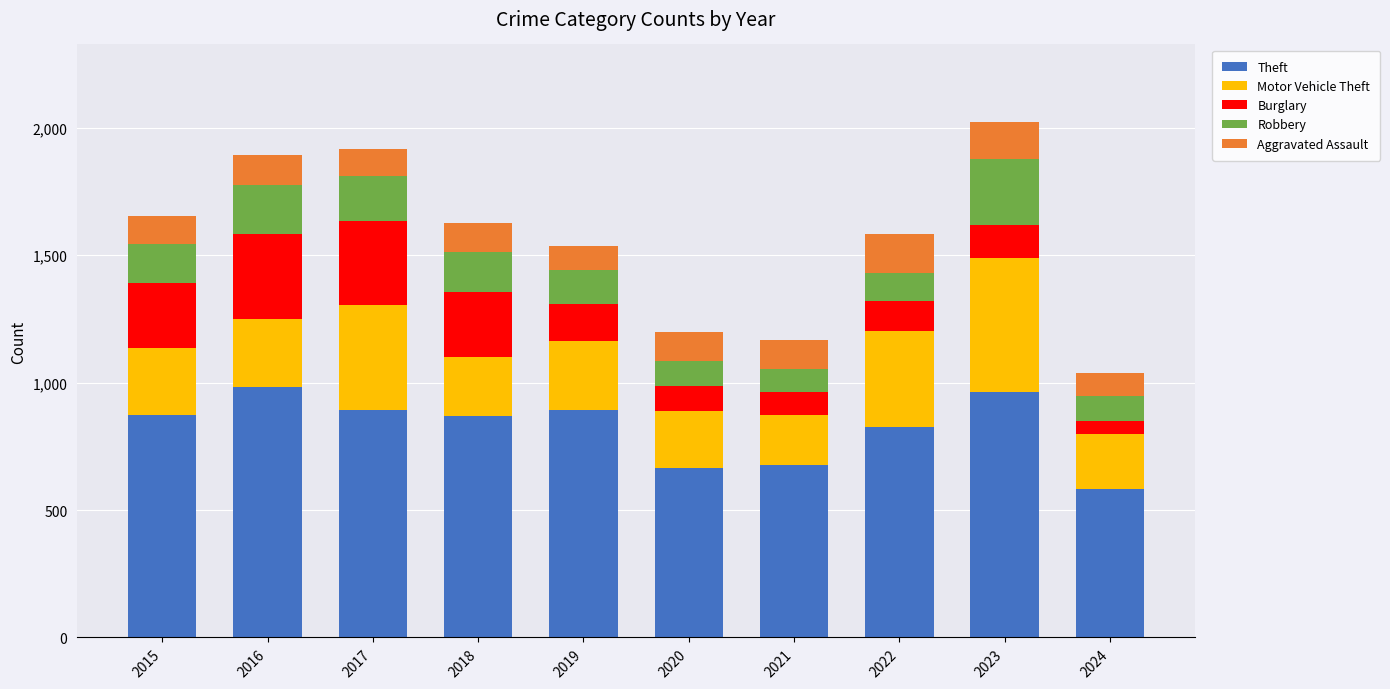

What is the minimum value for Theft?

582